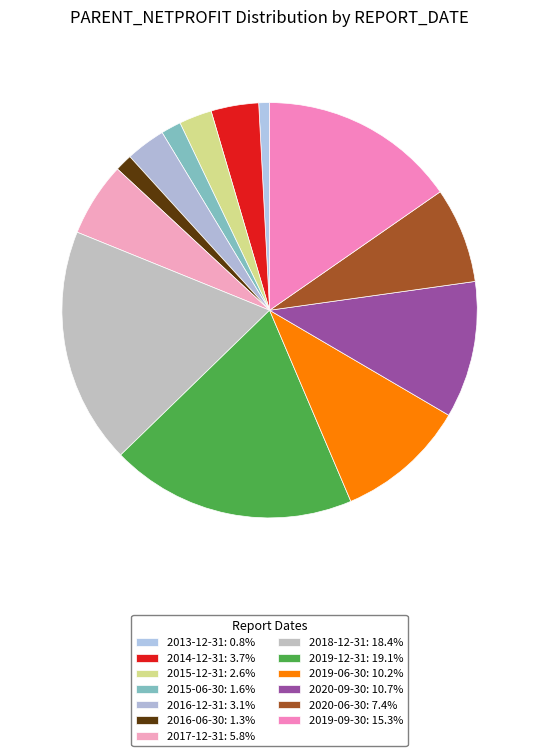

True or false: 2019-12-31 accounts for 19% of the total.

True